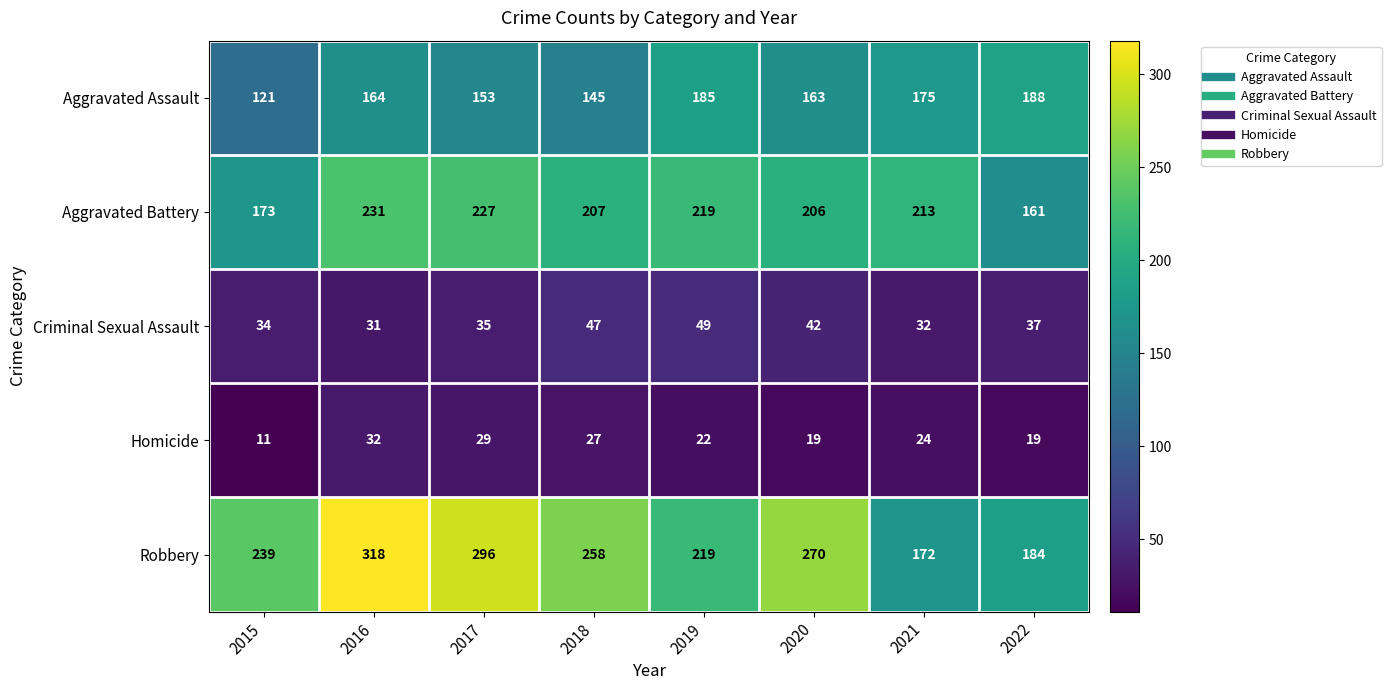

Count the number of categories in the chart.

8